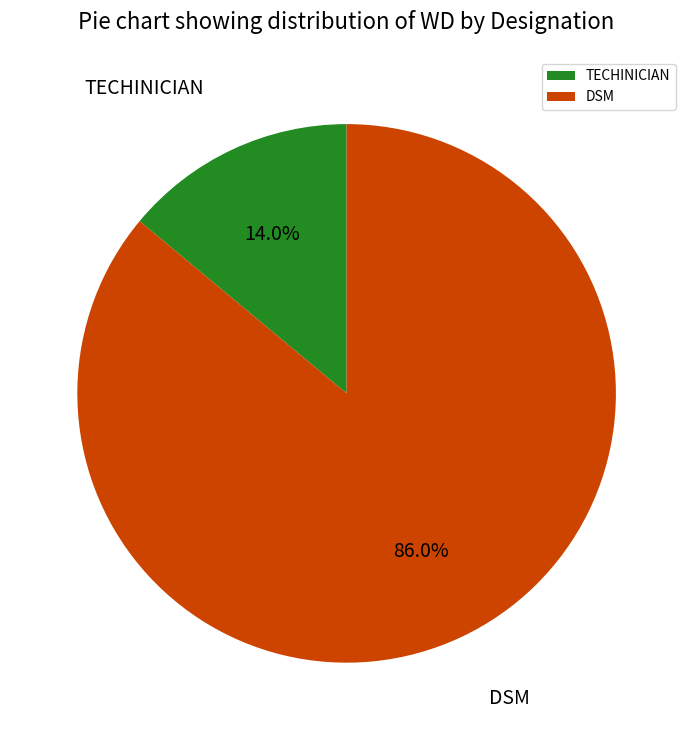

Rank the categories by value from highest to lowest.

DSM, TECHINICIAN